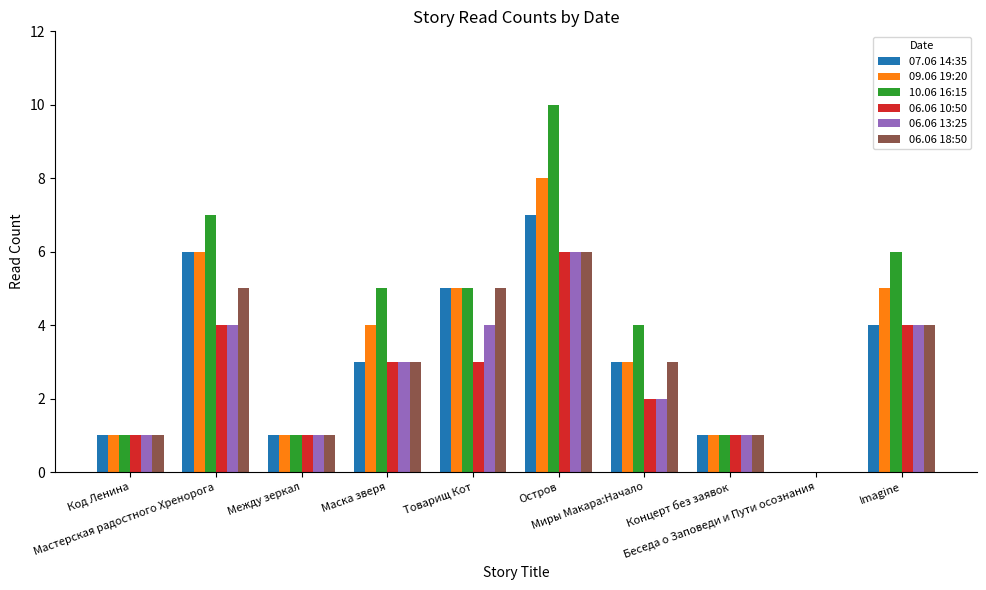

Which series has the largest total across all categories?

10.06 16:15